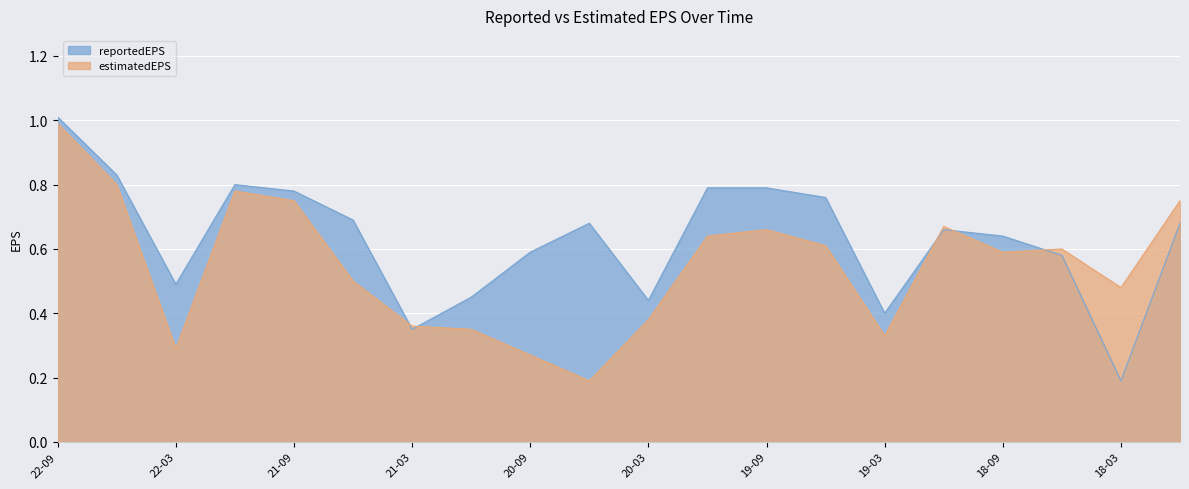

Is it true that reportedEPS equals 0.3 at 18-03?

False